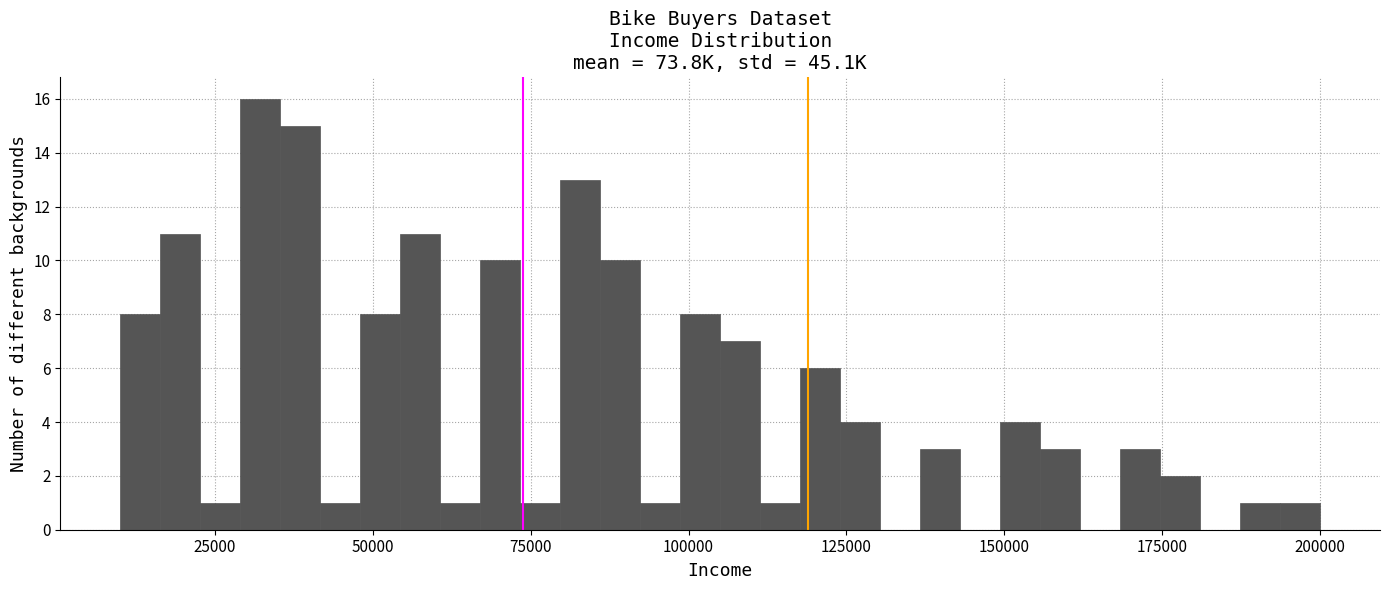

Read against the x-axis, roughly where is the centre of the tallest bar?

30000